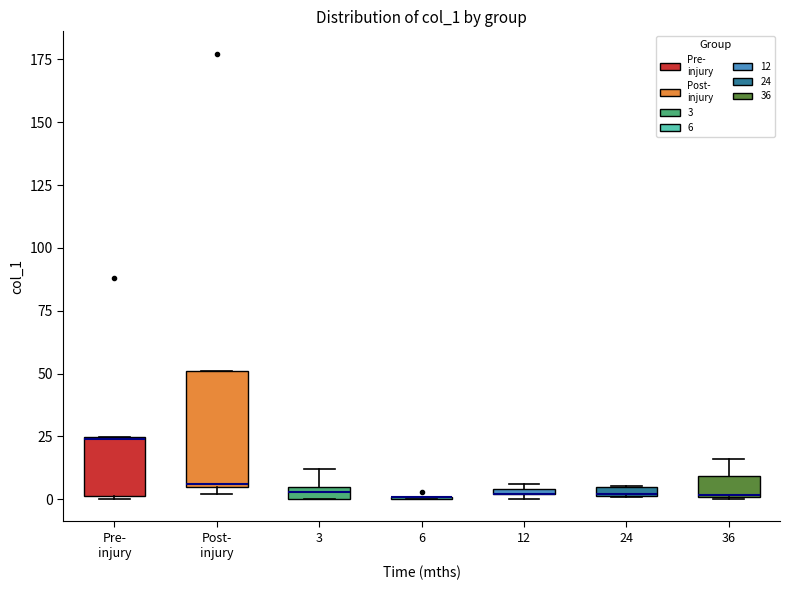

Where does the upper whisker of the box for 36 end on the y-axis? The values are not printed on the chart, so give them approximately, as read against the axis.

15